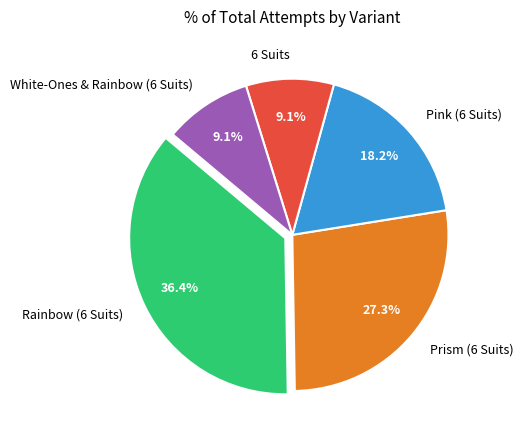

To the nearest percent, what percentage of the pie is Prism (6 Suits)?

27%